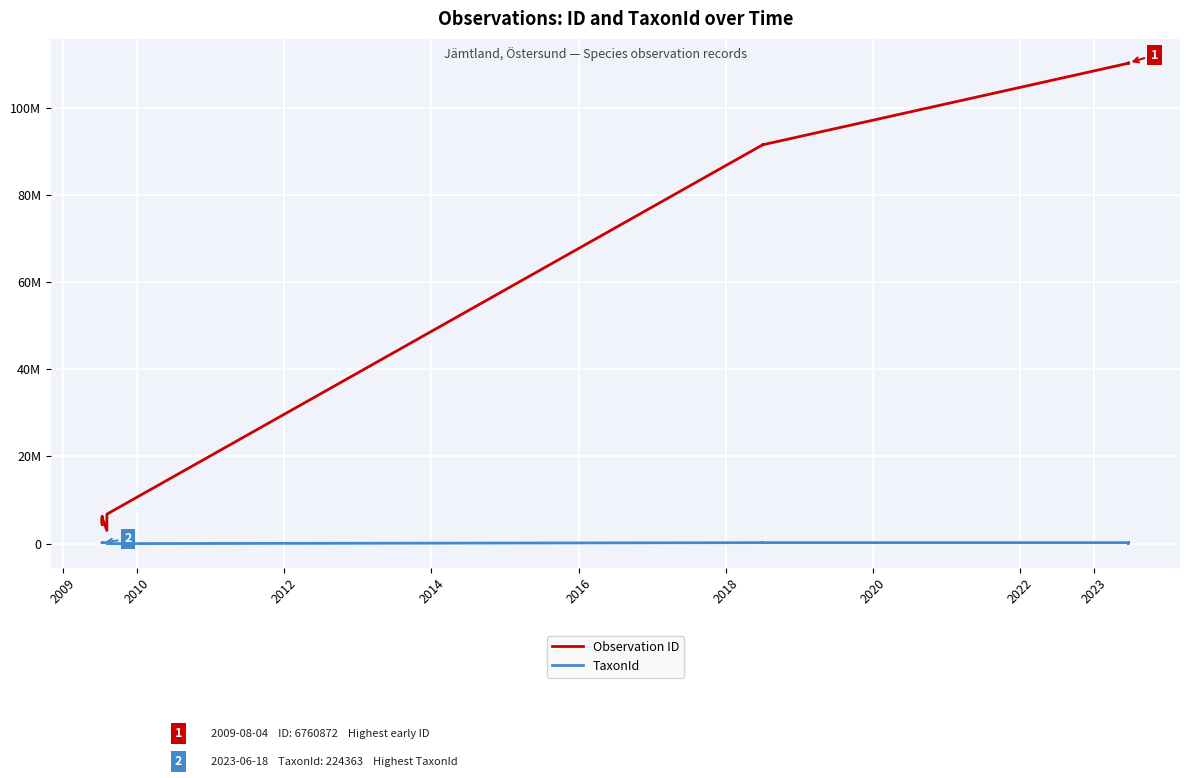

How many interior local peaks does the Observation ID series have?

7